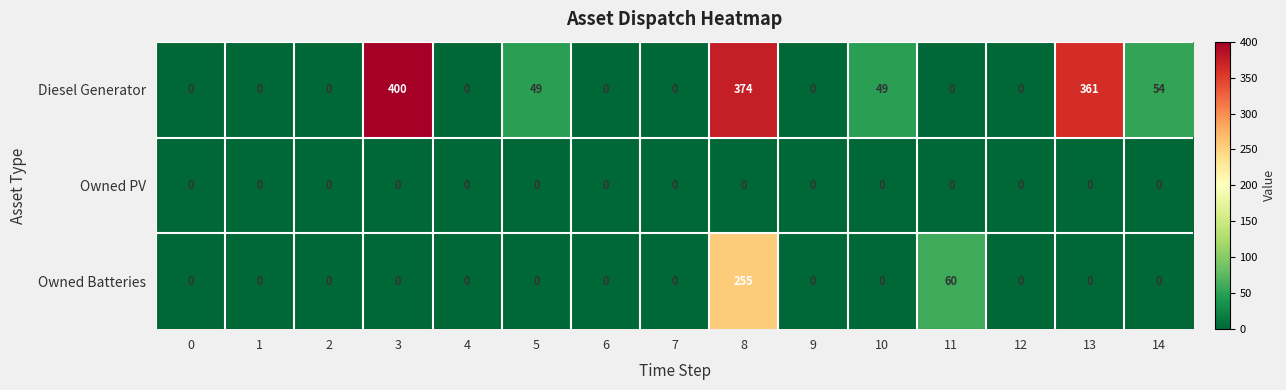

True or false: Diesel Generator has a value of -176 at 9.

False